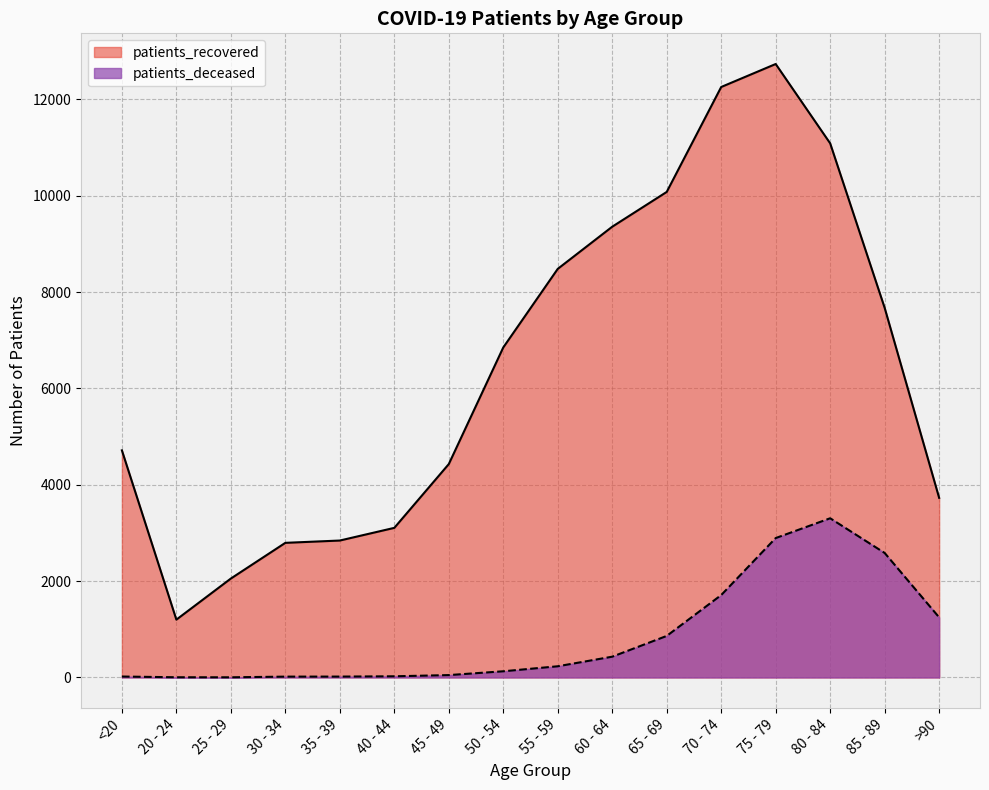

Between 65 - 69 and 80 - 84, which series saw the biggest shift?

patients_deceased